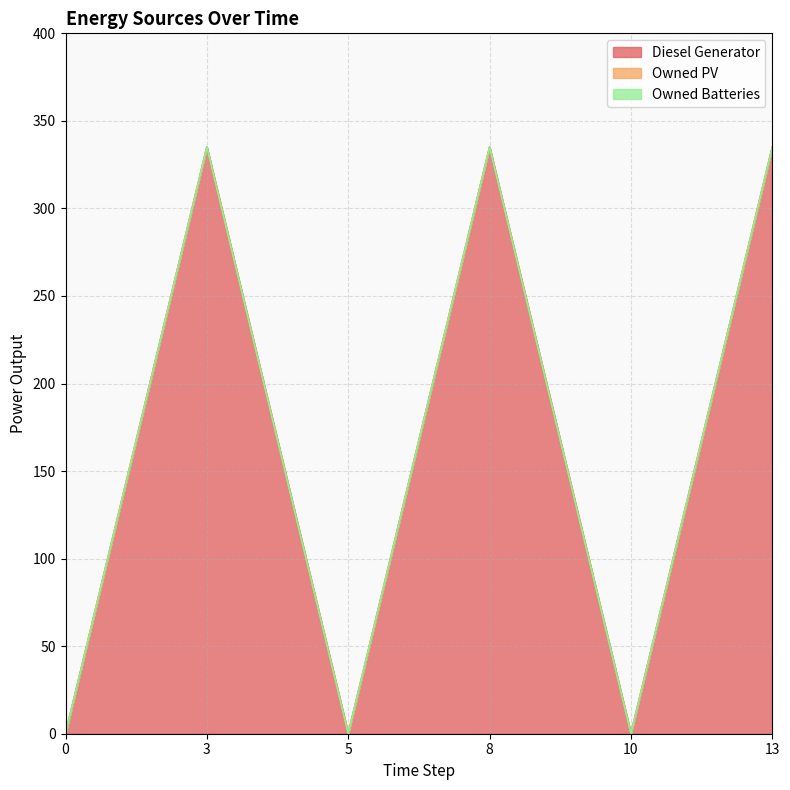

Does the chart display data point markers on the line(s)?

No